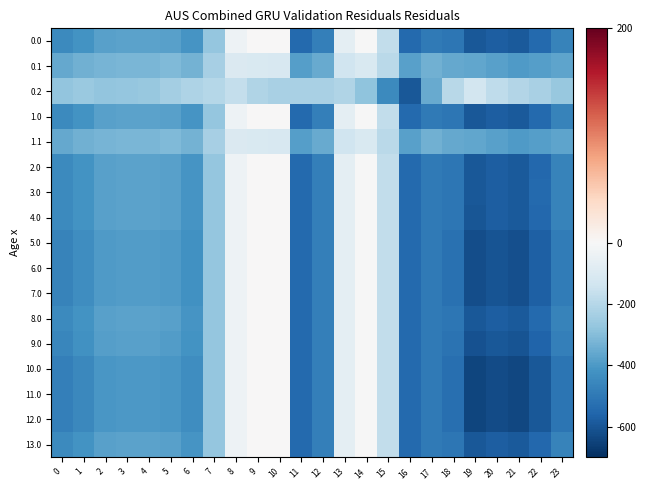

Reading left to right, what are all the values shown in this chart?

0.0: 0=-444.4	1=-416.1	2=-377.9	3=-372.8	4=-372.8	5=-378.3	6=-412.2	7=-270.7	8=-35.0	9=0.0	10=0.0	11=-544.3	12=-477.2	13=-70.2	14=-0.3	15=-172.8	16=-545.4	17=-493.8	18=-507.1	19=-595.5	20=-577.1	21=-587.3	22=-546.9	23=-467.3
0.1: 0=-360.4	1=-338.9	2=-326.1	3=-321.3	4=-317.9	5=-307.6	6=-328.9	7=-234.9	8=-102.3	9=-104.8	10=-114.0	11=-384.7	12=-350.8	13=-141.2	14=-105.5	15=-190.4	16=-380.5	17=-339.0	18=-360.5	19=-363.3	20=-377.8	21=-396.4	22=-386.8	23=-367.0
0.2: 0=-276.3	1=-261.6	2=-274.2	3=-269.8	4=-263.0	5=-236.8	6=-216.4	7=-199.0	8=-169.5	9=-209.6	10=-228.0	11=-225.2	12=-224.3	13=-212.2	14=-279.1	15=-443.6	16=-594.8	17=-351.4	18=-195.7	19=-128.3	20=-178.5	21=-205.6	22=-226.7	23=-266.8
1.0: 0=-444.4	1=-416.1	2=-377.9	3=-372.8	4=-372.8	5=-378.3	6=-412.2	7=-270.7	8=-35.0	9=0.0	10=0.0	11=-544.3	12=-477.2	13=-70.2	14=-0.3	15=-172.8	16=-545.4	17=-493.8	18=-507.1	19=-595.5	20=-577.1	21=-587.3	22=-546.9	23=-467.3
1.1: 0=-360.4	1=-338.9	2=-326.1	3=-321.3	4=-317.9	5=-307.6	6=-328.9	7=-234.9	8=-102.3	9=-104.8	10=-114.0	11=-384.7	12=-350.8	13=-141.2	14=-105.5	15=-190.4	16=-380.5	17=-339.0	18=-360.5	19=-363.3	20=-377.8	21=-396.4	22=-386.8	23=-367.0
2.0: 0=-444.8	1=-416.4	2=-378.2	3=-373.1	4=-373.0	5=-378.6	6=-412.4	7=-270.7	8=-35.0	9=0.0	10=0.0	11=-544.3	12=-477.2	13=-70.2	14=-0.3	15=-172.8	16=-545.4	17=-493.8	18=-507.3	19=-596.0	20=-577.5	21=-587.8	22=-547.3	23=-467.7
3.0: 0=-444.4	1=-416.1	2=-377.9	3=-372.8	4=-372.8	5=-378.3	6=-412.2	7=-270.7	8=-35.0	9=0.0	10=0.0	11=-544.3	12=-477.2	13=-70.2	14=-0.3	15=-172.8	16=-545.4	17=-493.8	18=-507.1	19=-595.5	20=-577.1	21=-587.3	22=-546.9	23=-467.3
4.0: 0=-445.8	1=-417.3	2=-379.1	3=-373.9	4=-373.9	5=-379.4	6=-413.0	7=-270.7	8=-35.0	9=0.0	10=0.0	11=-544.3	12=-477.2	13=-70.2	14=-0.3	15=-172.8	16=-545.4	17=-493.8	18=-507.9	19=-597.3	20=-579.0	21=-589.2	22=-548.5	23=-468.9
5.0: 0=-465.3	1=-434.6	2=-395.9	3=-390.3	4=-390.6	5=-396.3	6=-424.8	7=-270.7	8=-35.0	9=0.0	10=0.0	11=-544.3	12=-477.2	13=-70.2	14=-0.3	15=-172.8	16=-545.4	17=-493.8	18=-519.6	19=-622.7	20=-606.3	21=-615.6	22=-572.0	23=-491.7
6.0: 0=-465.3	1=-434.6	2=-395.9	3=-390.3	4=-390.6	5=-396.3	6=-424.8	7=-270.7	8=-35.0	9=0.0	10=0.0	11=-544.3	12=-477.2	13=-70.2	14=-0.3	15=-172.8	16=-545.4	17=-493.8	18=-519.6	19=-622.7	20=-606.3	21=-615.6	22=-572.0	23=-491.7
7.0: 0=-465.3	1=-434.6	2=-395.9	3=-390.3	4=-390.6	5=-396.3	6=-424.8	7=-270.7	8=-35.0	9=0.0	10=0.0	11=-544.3	12=-477.2	13=-70.2	14=-0.3	15=-172.8	16=-545.4	17=-493.8	18=-519.6	19=-622.7	20=-606.3	21=-615.6	22=-572.0	23=-491.7
8.0: 0=-444.4	1=-416.1	2=-377.9	3=-372.8	4=-372.8	5=-378.3	6=-412.2	7=-270.7	8=-35.0	9=0.0	10=0.0	11=-544.3	12=-477.2	13=-70.2	14=-0.3	15=-172.8	16=-545.4	17=-493.8	18=-507.1	19=-595.5	20=-577.1	21=-587.3	22=-546.9	23=-467.3
9.0: 0=-456.0	1=-426.4	2=-388.0	3=-382.5	4=-382.7	5=-388.3	6=-419.2	7=-270.7	8=-35.0	9=0.0	10=0.0	11=-544.3	12=-477.2	13=-70.2	14=-0.3	15=-172.8	16=-545.4	17=-493.8	18=-514.1	19=-610.7	20=-593.4	21=-603.1	22=-560.9	23=-480.9
10.0: 0=-481.0	1=-448.6	2=-409.5	3=-403.5	4=-404.0	5=-409.9	6=-434.4	7=-270.7	8=-35.0	9=0.0	10=0.0	11=-544.3	12=-477.2	13=-70.2	14=-0.3	15=-172.8	16=-545.4	17=-493.8	18=-529.0	19=-643.2	20=-628.4	21=-637.0	22=-591.0	23=-510.1
11.0: 0=-481.0	1=-448.6	2=-409.5	3=-403.5	4=-404.0	5=-409.9	6=-434.4	7=-270.7	8=-35.0	9=0.0	10=0.0	11=-544.3	12=-477.2	13=-70.2	14=-0.3	15=-172.8	16=-545.4	17=-493.8	18=-529.0	19=-643.2	20=-628.4	21=-637.0	22=-591.0	23=-510.1
12.0: 0=-481.0	1=-448.6	2=-409.5	3=-403.5	4=-404.0	5=-409.9	6=-434.4	7=-270.7	8=-35.0	9=0.0	10=0.0	11=-544.3	12=-477.2	13=-70.2	14=-0.3	15=-172.8	16=-545.4	17=-493.8	18=-529.0	19=-643.2	20=-628.4	21=-637.0	22=-591.0	23=-510.1
13.0: 0=-444.8	1=-416.4	2=-378.2	3=-373.1	4=-373.0	5=-378.6	6=-412.4	7=-270.7	8=-35.0	9=0.0	10=0.0	11=-544.3	12=-477.2	13=-70.2	14=-0.3	15=-172.8	16=-545.4	17=-493.8	18=-507.3	19=-596.0	20=-577.5	21=-587.8	22=-547.3	23=-467.7